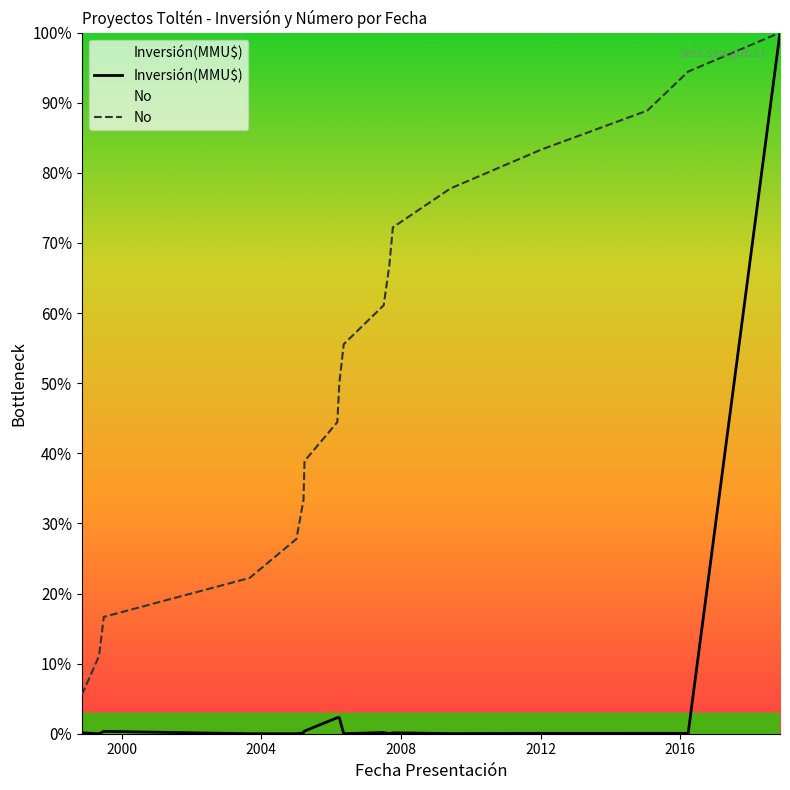

What is the maximum value shown in the chart?

100.0